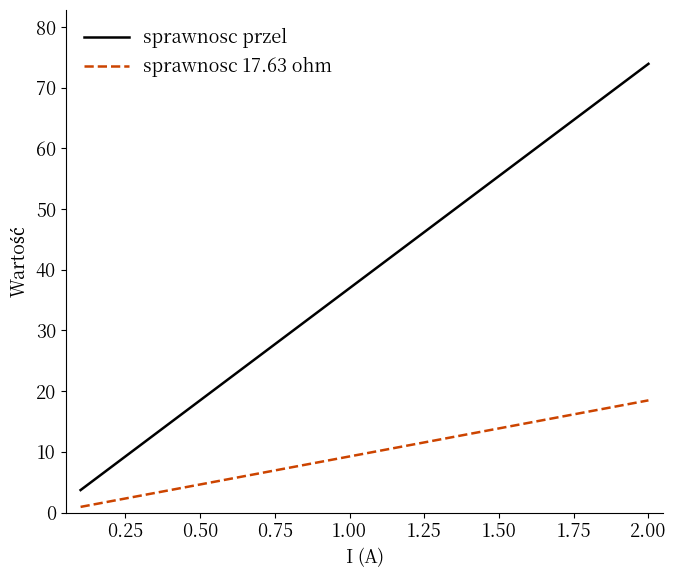

True or false: sprawnosc przel has more than 0 interior local peaks.

False